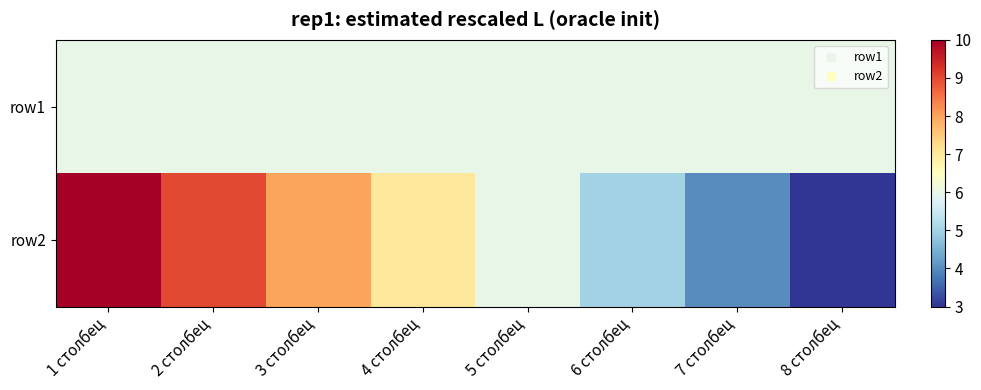

At which category is the sum across all series the highest?

1 столбец